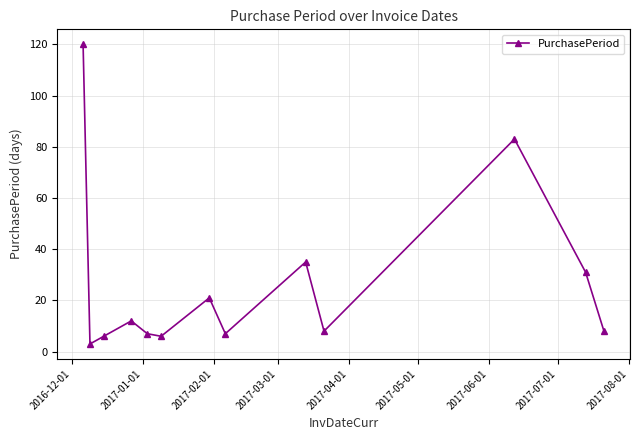

What is the average value?

27